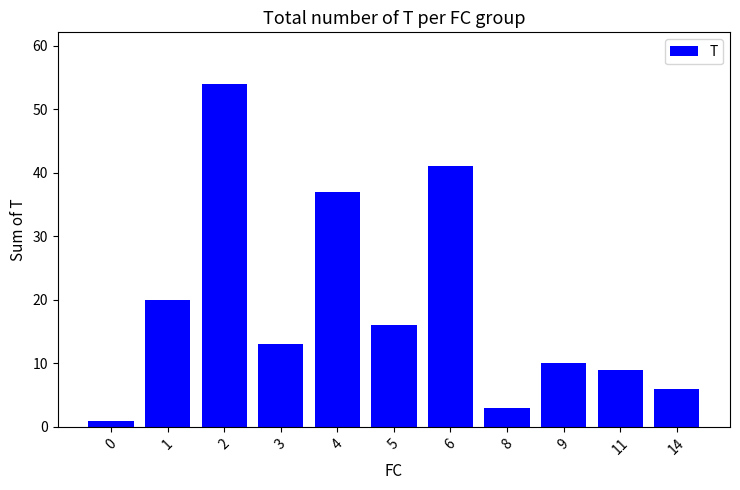

List the labels in order of value, largest first.

2, 6, 4, 1, 5, 3, 9, 11, 14, 8, 0